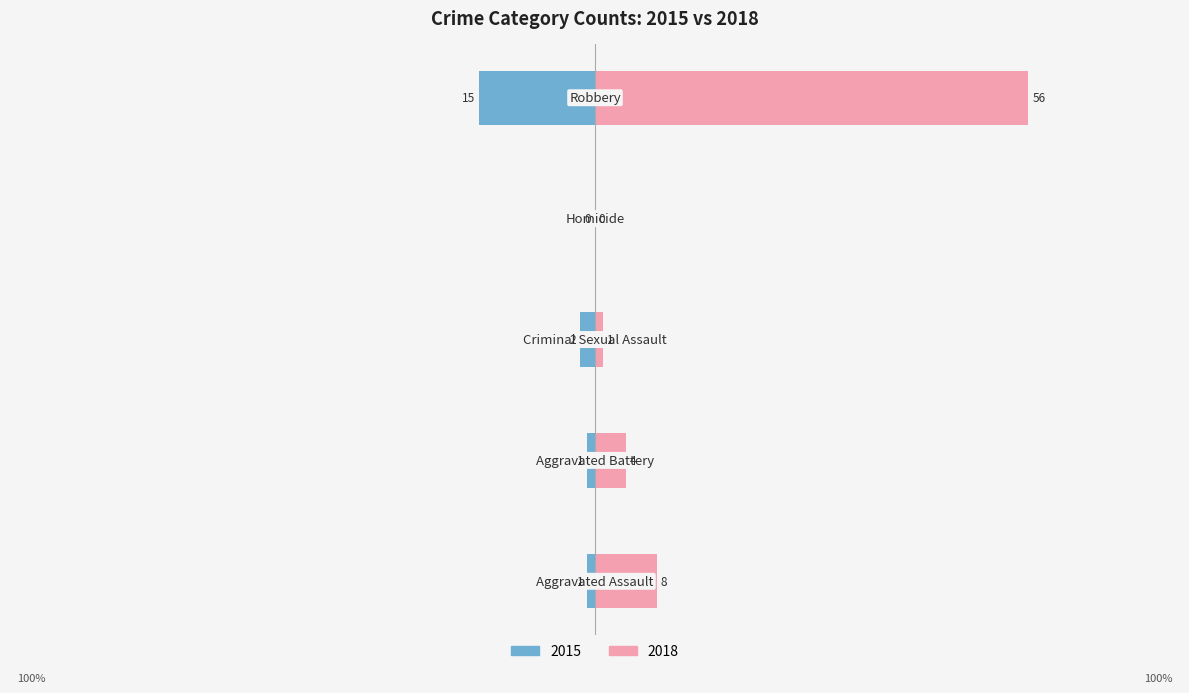

What position from the left is Criminal Sexual Assault?

3